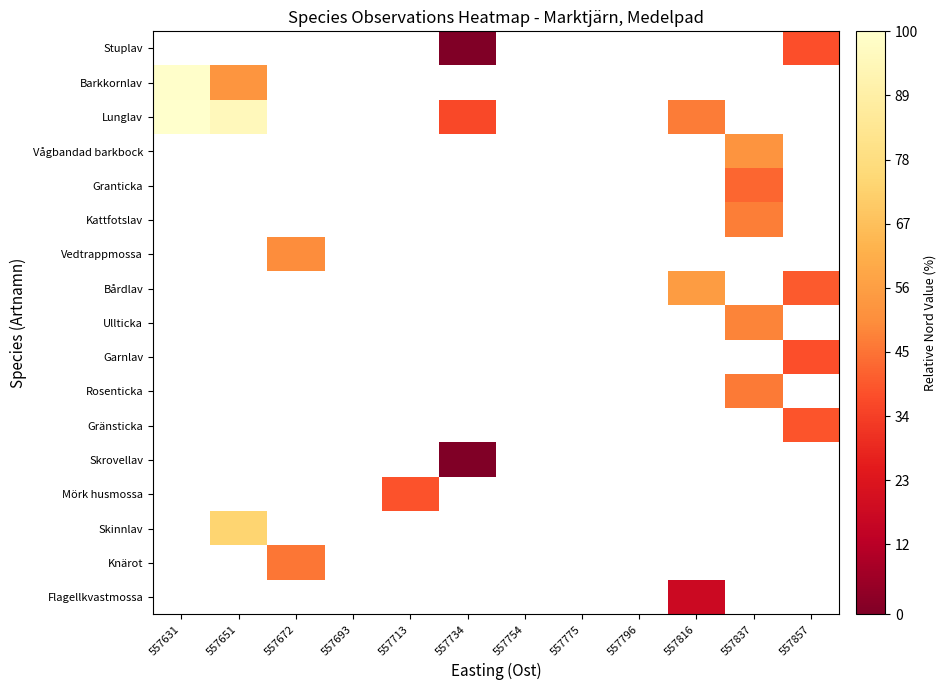

At which label is Lunglav closest to 68?

557816